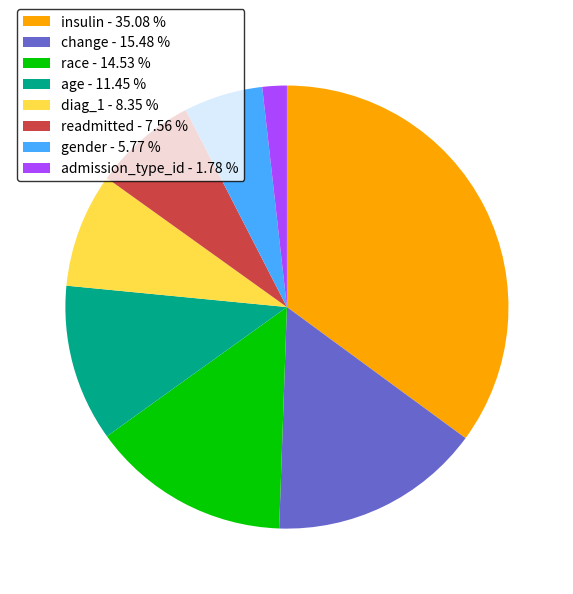

Approximately how many times larger is the value at readmitted compared to insulin?

0.2